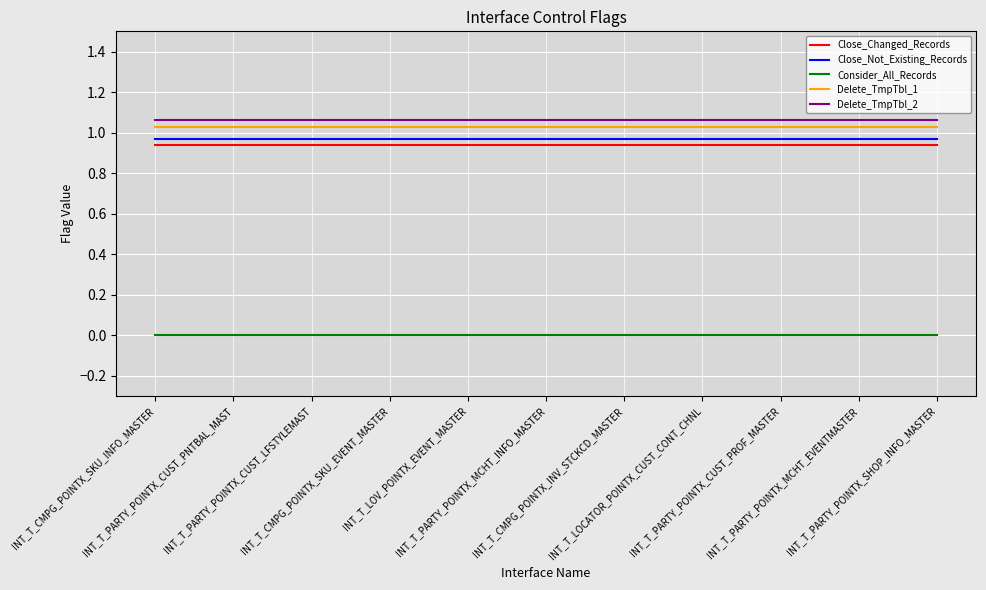

How many distinct data groups are displayed?

5